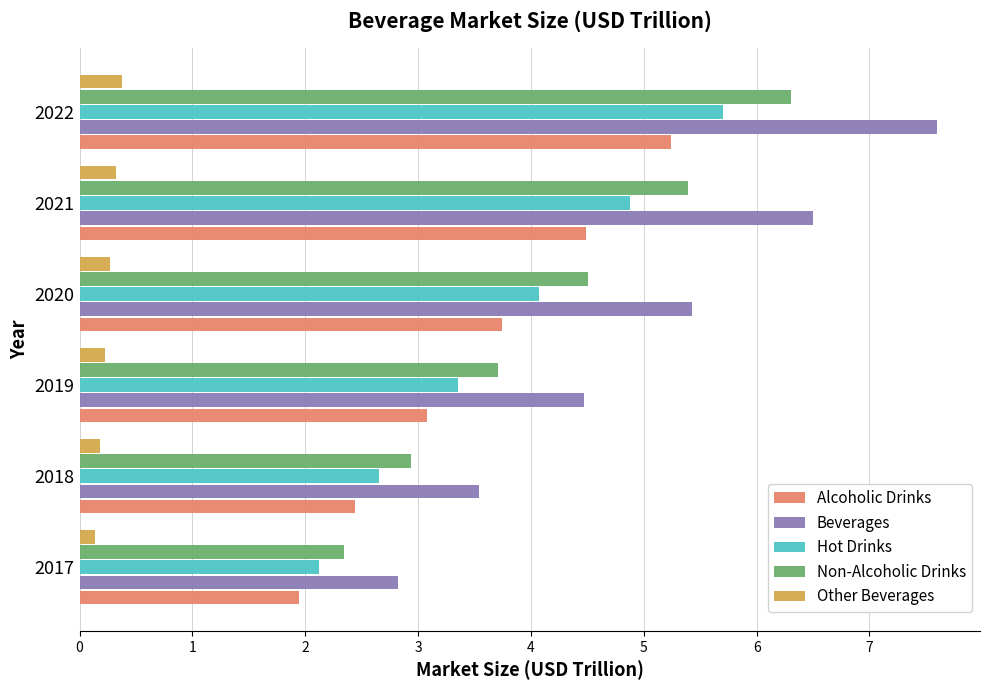

What is the spread (max minus min) of values at 2020?

5.2